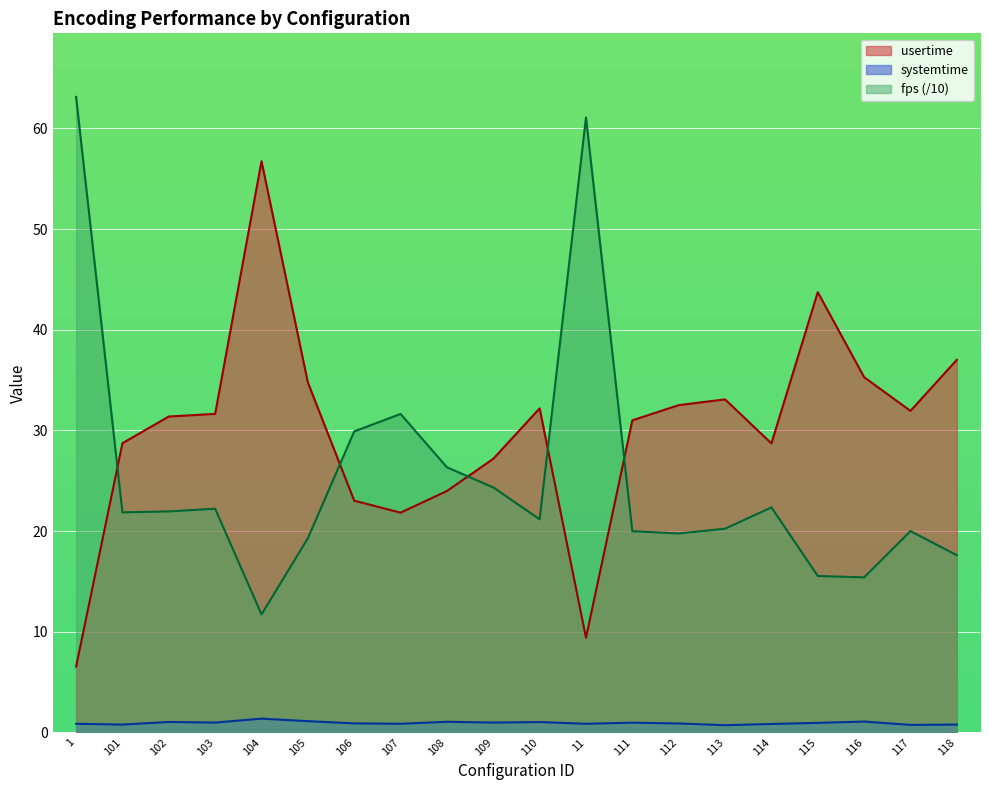

The value of fps at 116 is 27.3. True or false?

False